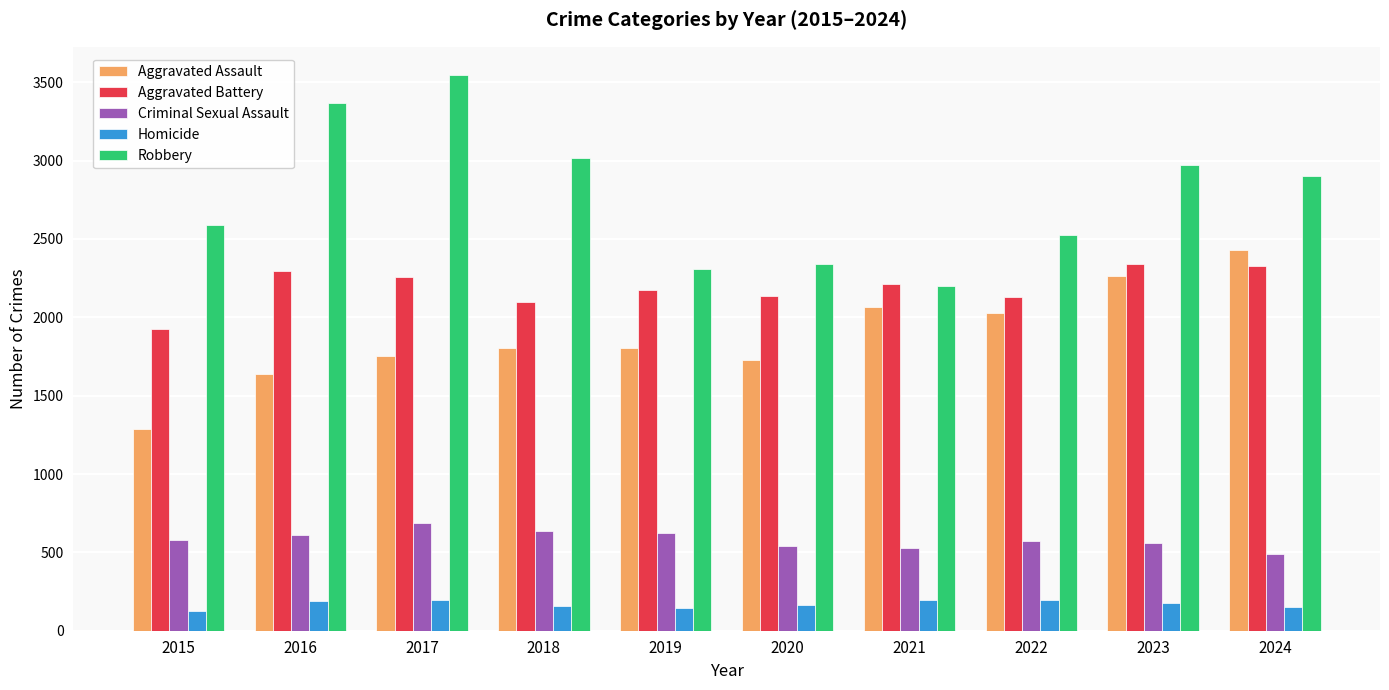

What is the value of the Criminal Sexual Assault bar at the 10th from the left?

489